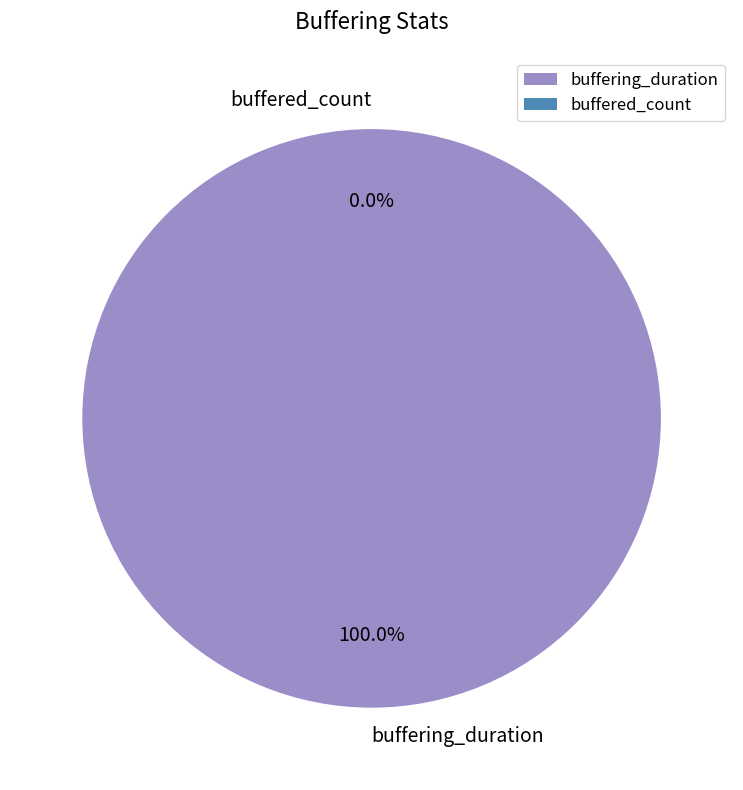

Rank the categories by value from lowest to highest.

buffered_count, buffering_duration